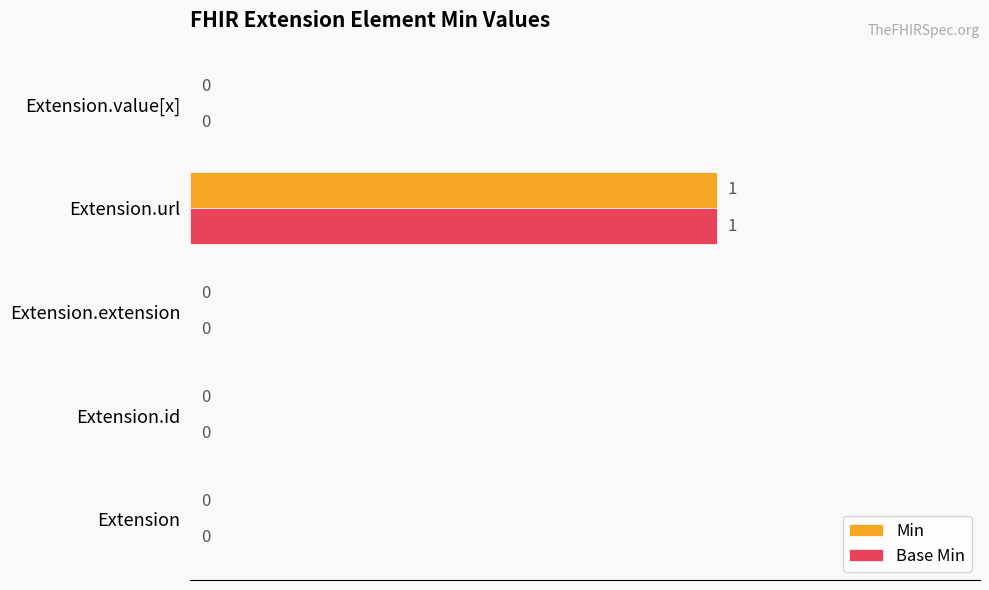

At which category is the sum across all series the highest?

Extension.url